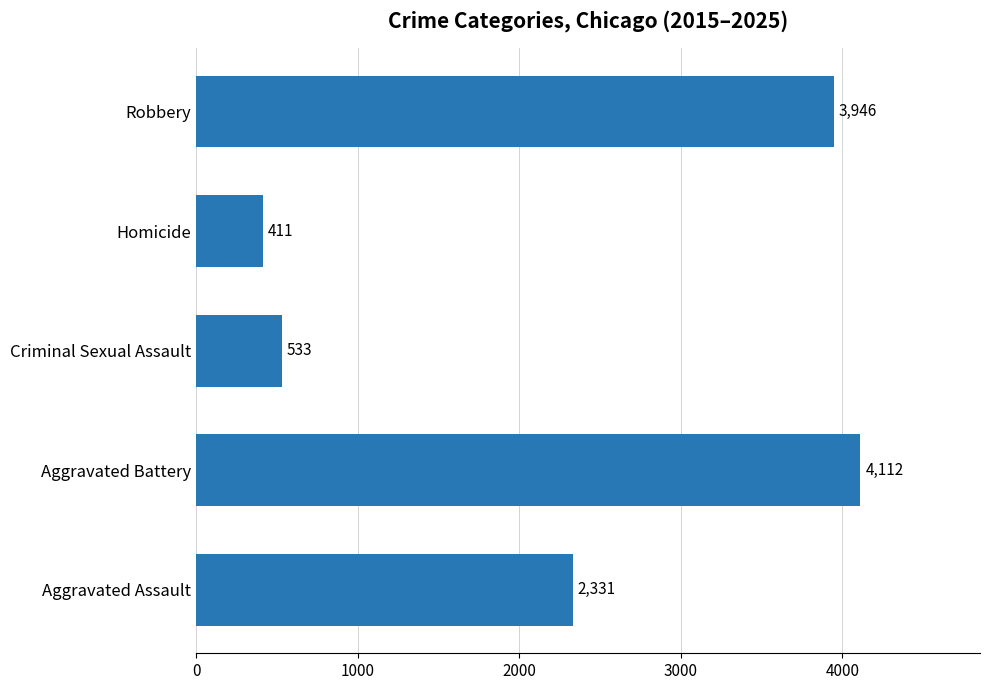

What is the ratio of the value at Aggravated Assault to the value at Aggravated Battery?

0.6